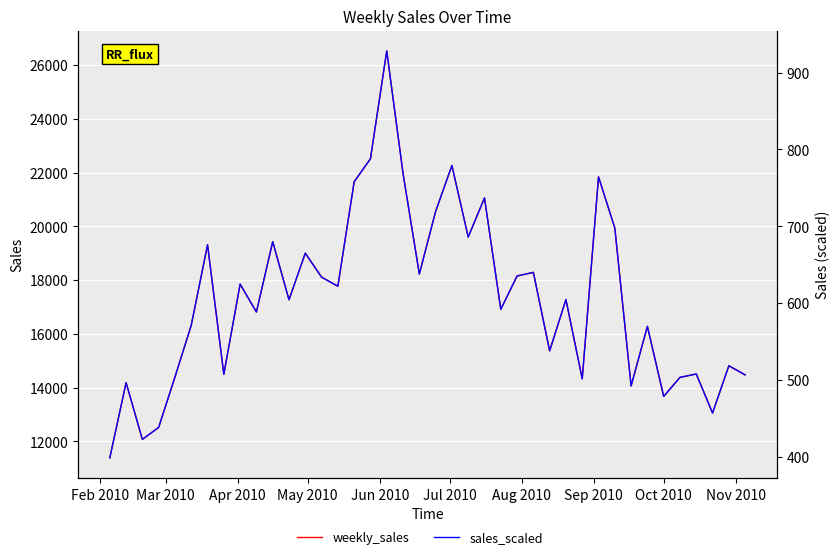

Rank the series by their maximum value, from lowest to highest.

sales_scaled, weekly_sales